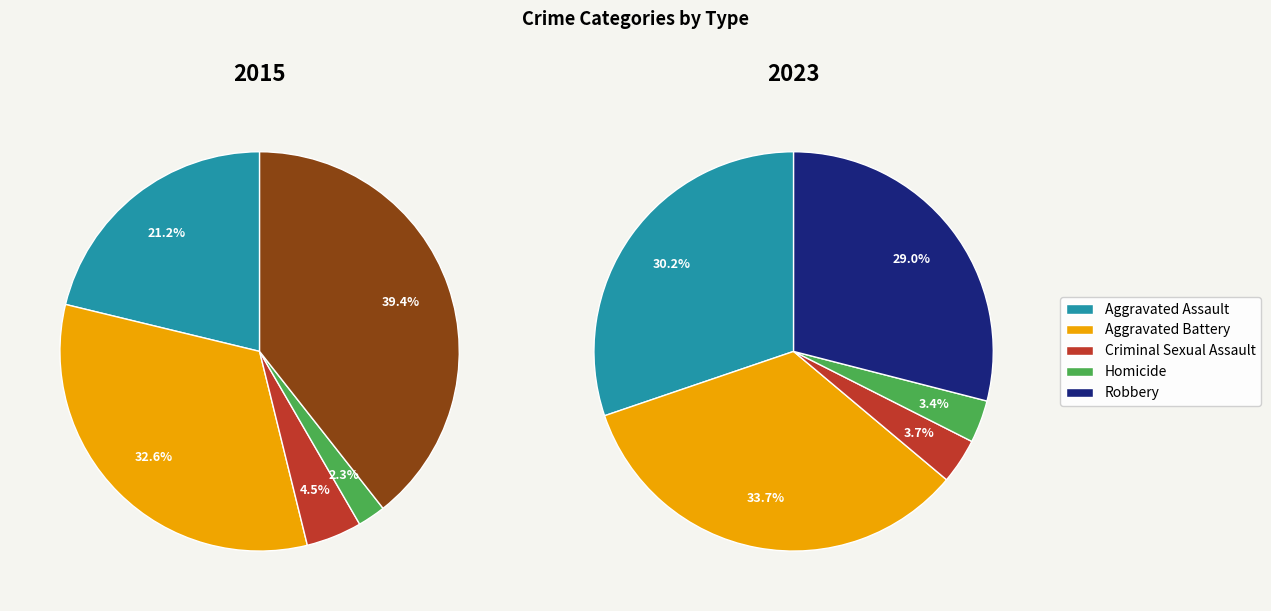

The Aggravated Assault slice represents 11% of the pie. True or false?

False